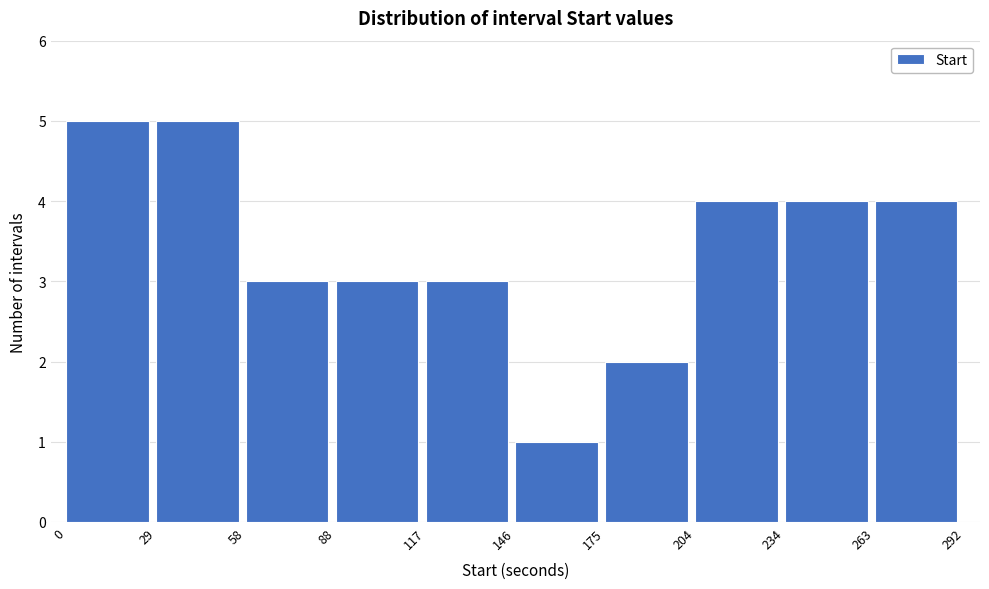

What is the height of the bar covering 175 to 204 on the x-axis? The values are not printed on the chart, so give them approximately, as read against the axis.

2